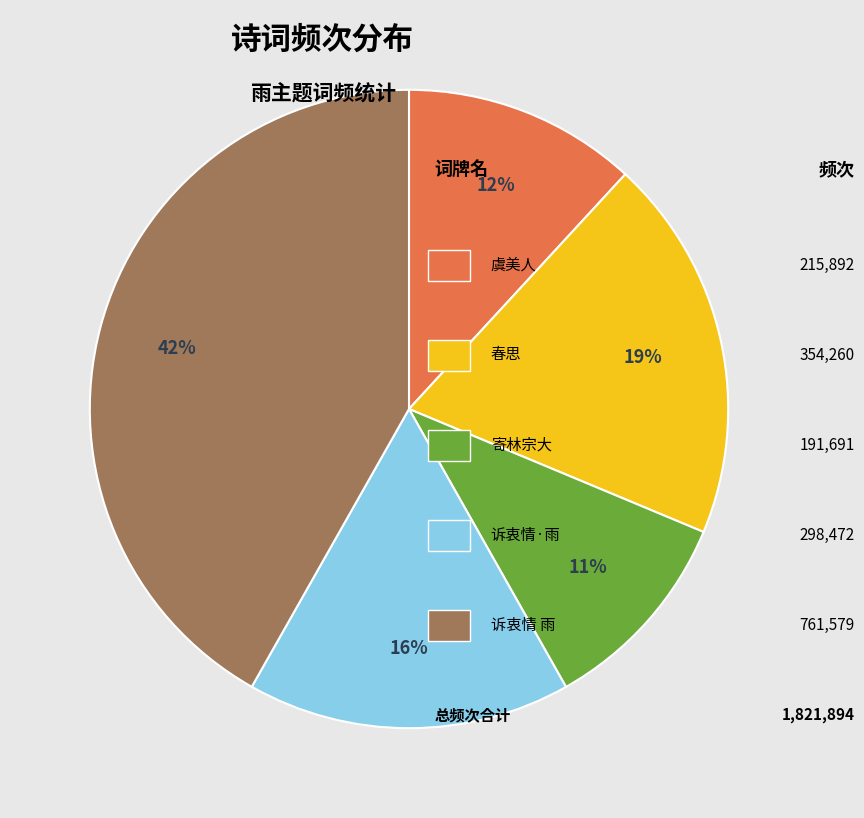

Count the number of slices in the pie.

5